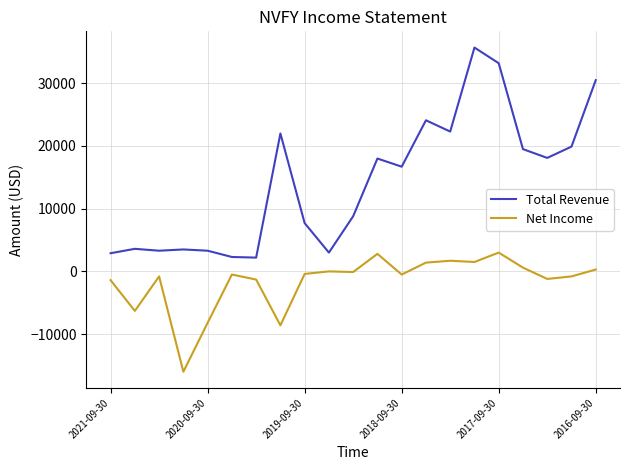

Which series has the widest spread of values?

Total Revenue